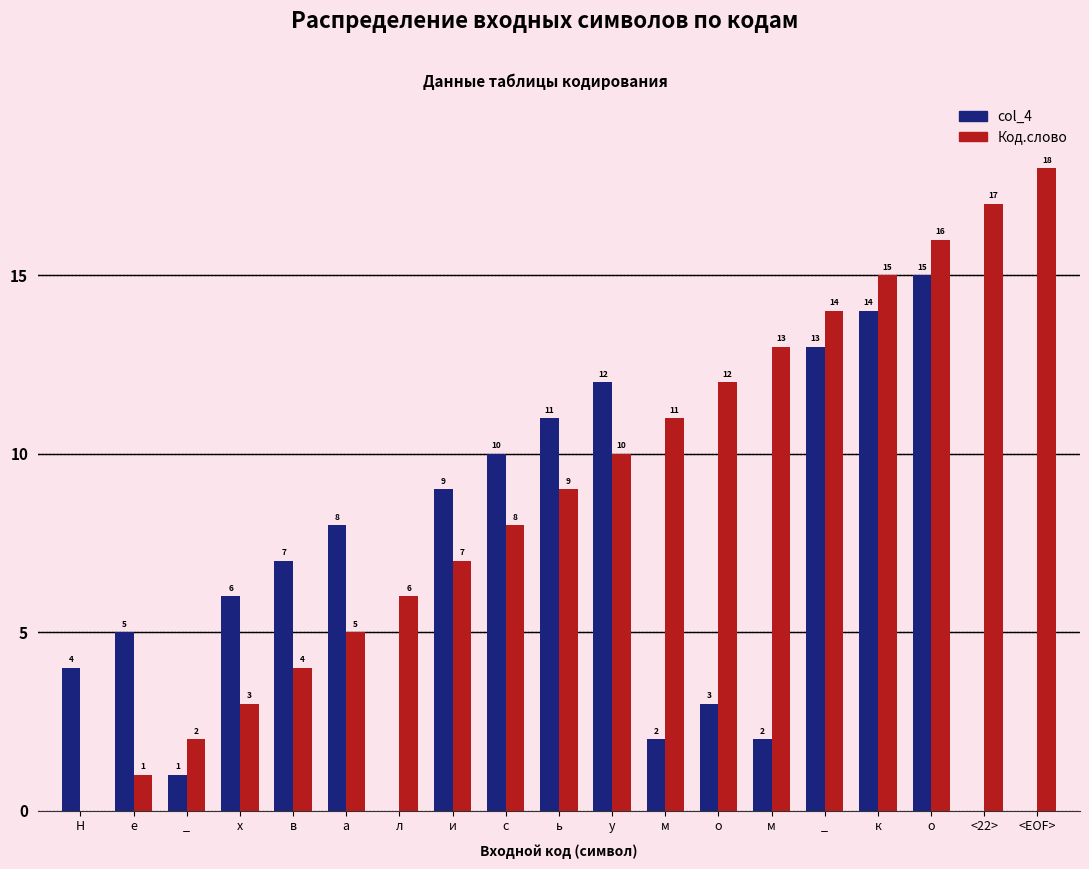

Reading right to left, what are all the values shown in this chart?

col_4: 0	0	15	14	13	2	3	2	12	11	10	9	0	8	7	6	1	5	4
Код.слово: 18	17	16	15	14	13	12	11	10	9	8	7	6	5	4	3	2	1	0